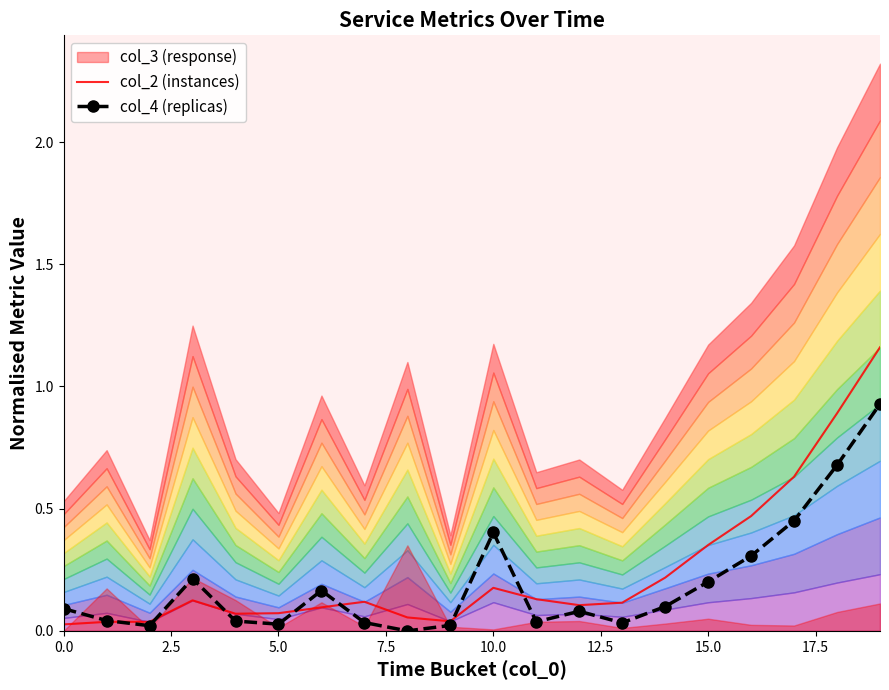

Between 17 and 13, which is larger?

17